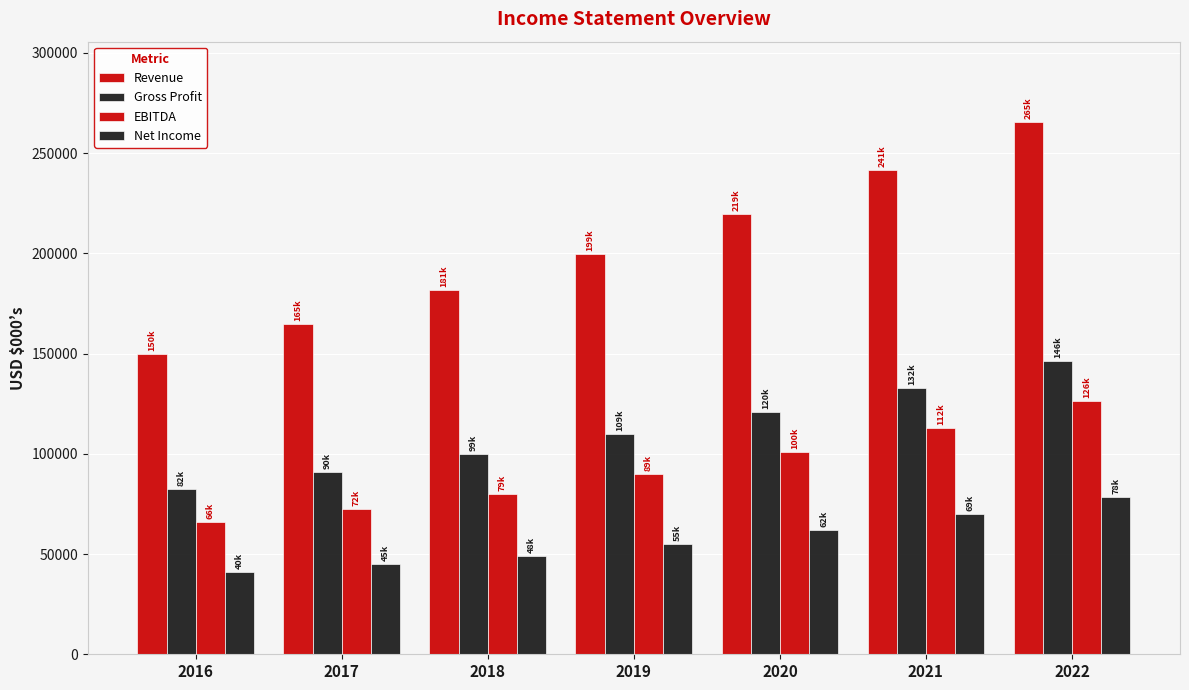

What is the difference between the highest and lowest values at 2017?

119962.0